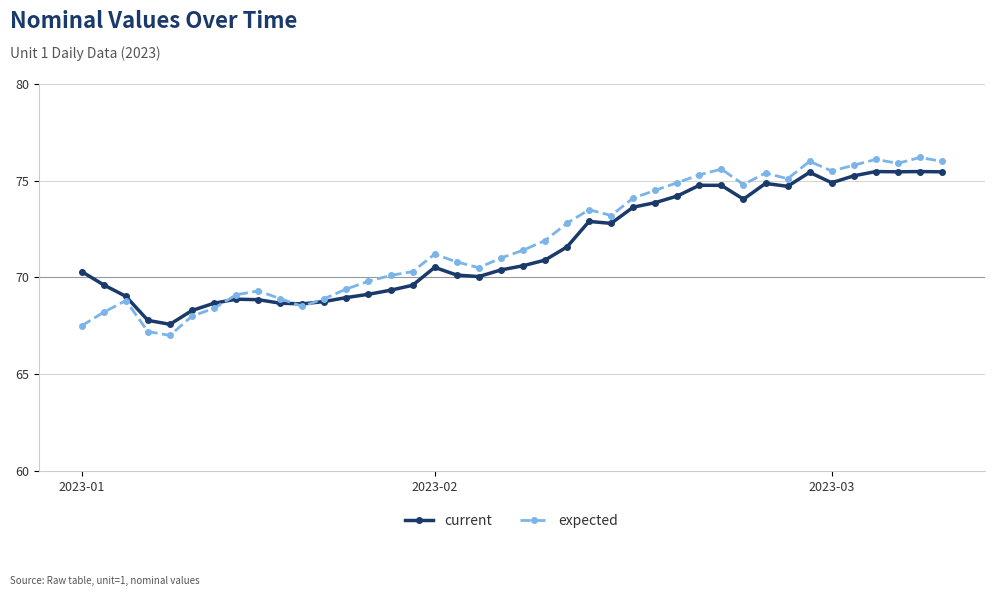

What is the value of the expected point at the 36th from the left?

75.8